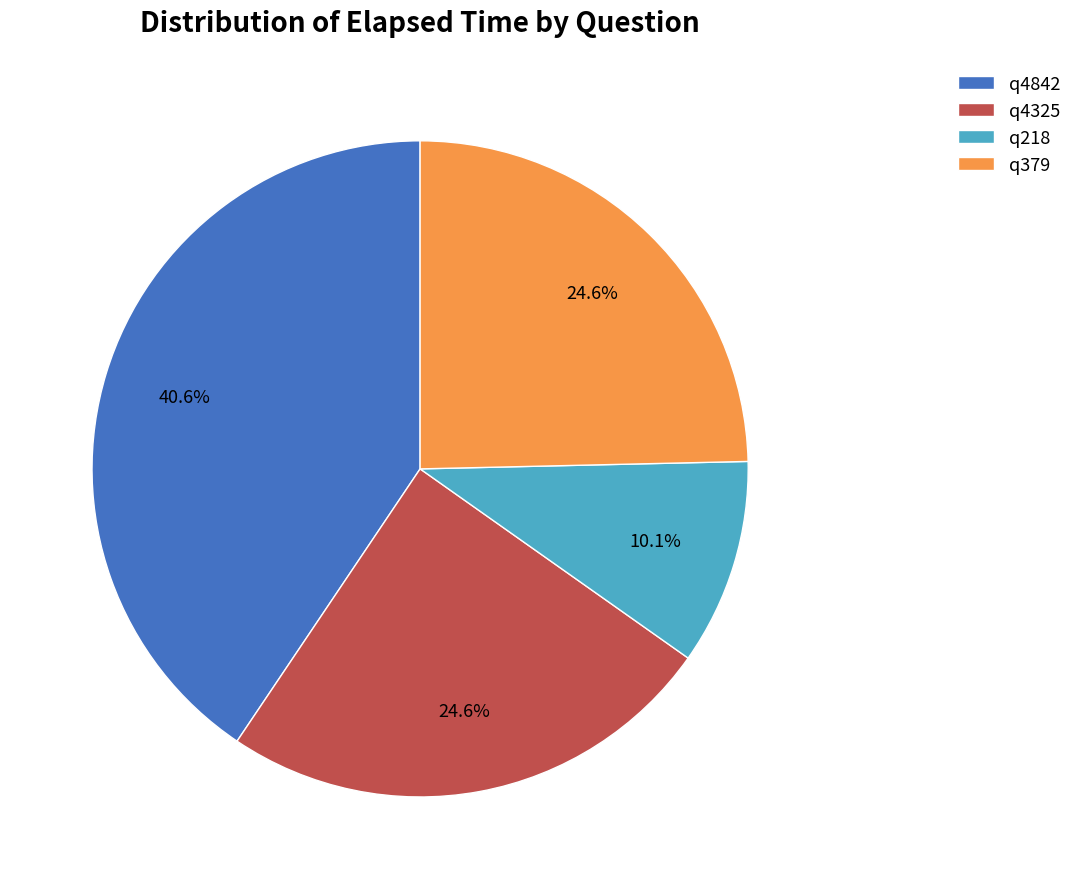

To the nearest percent, what is the difference between the q4842 and q379 slice percentages?

16%